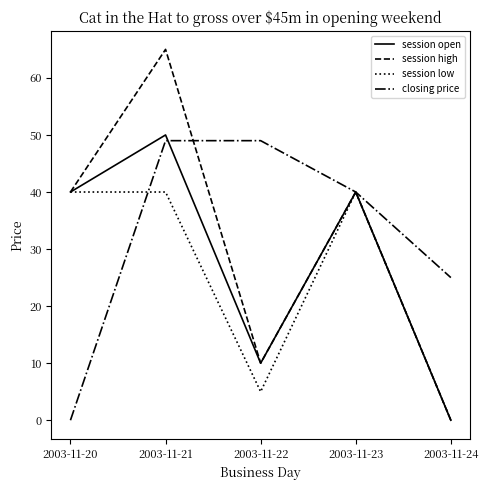

Which series has the widest spread of values?

session high